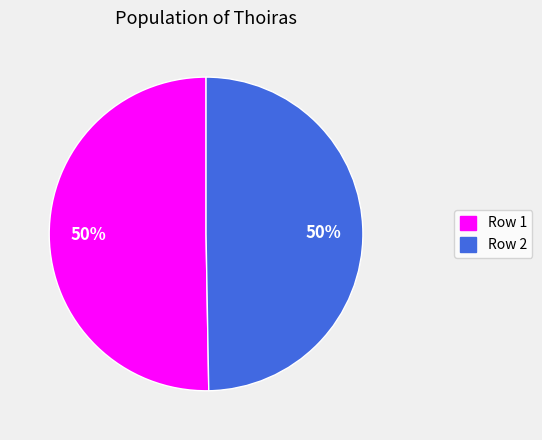

Is the sum of Row 2 and Row 1 greater than half?

Yes